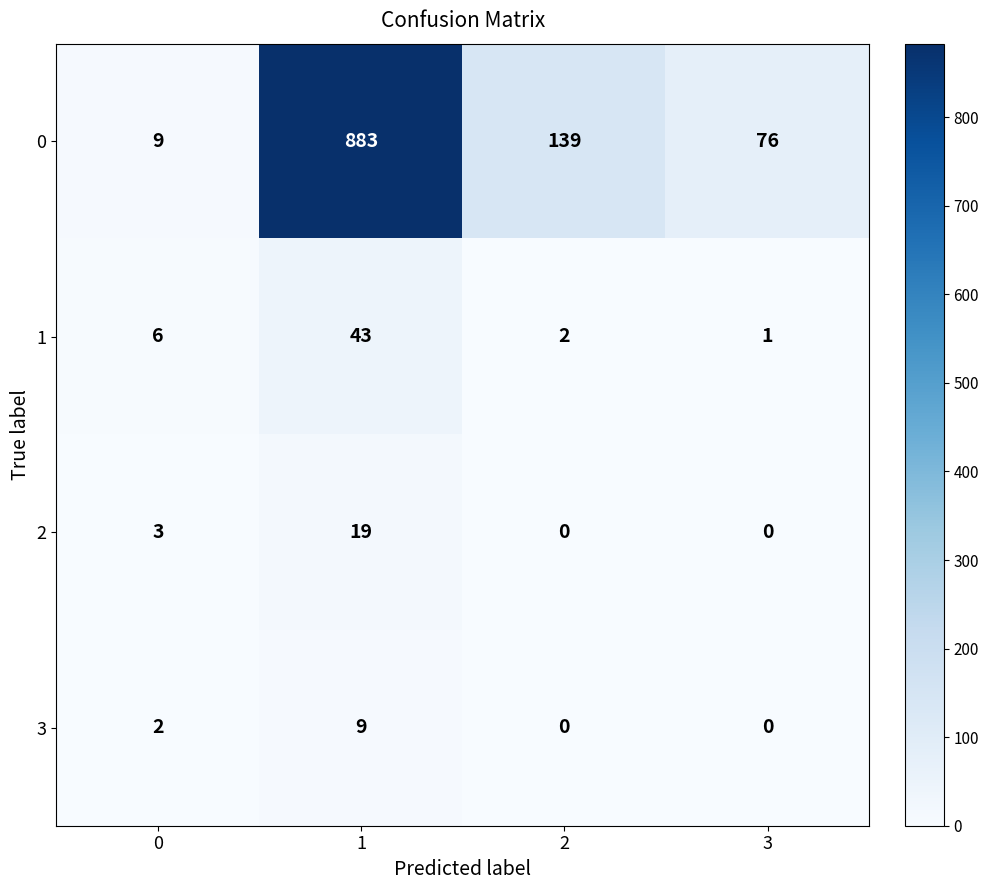

At which label does 1 reach its minimum?

3